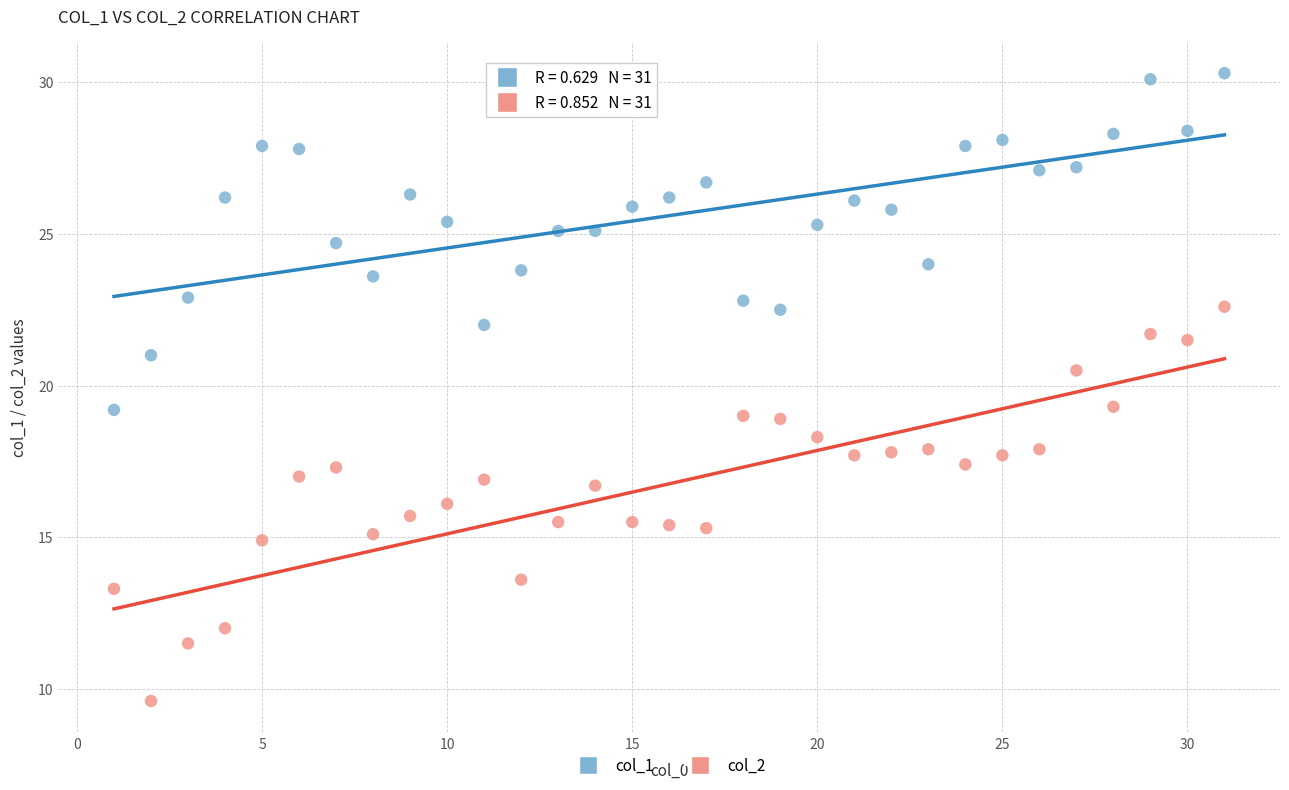

What are all the series names shown in the legend?

col_1, col_2